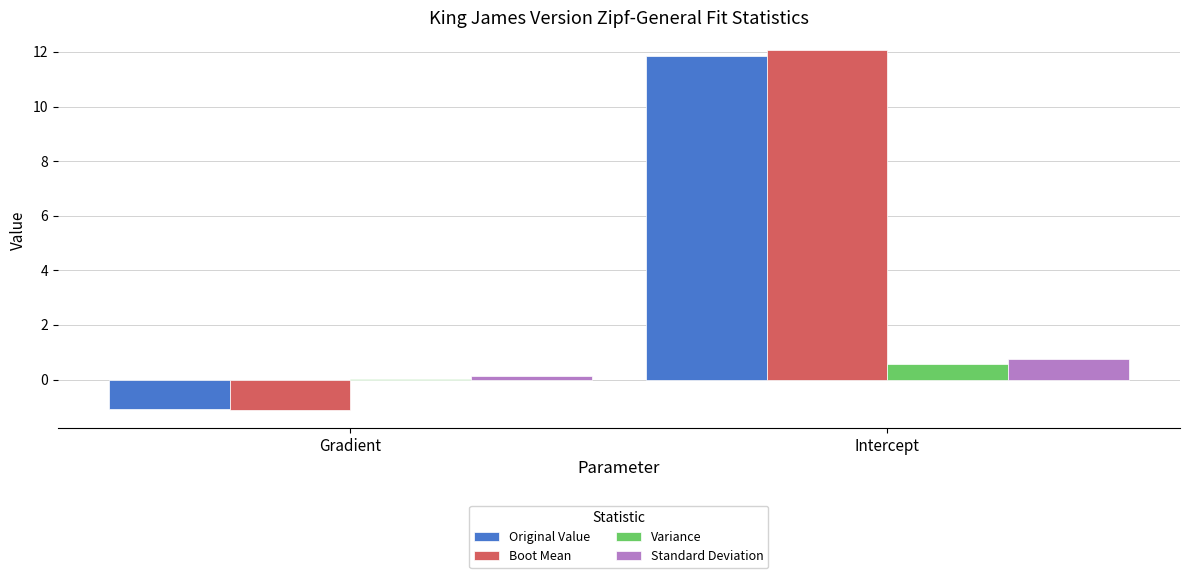

What is the highest value of the Variance series?

0.6